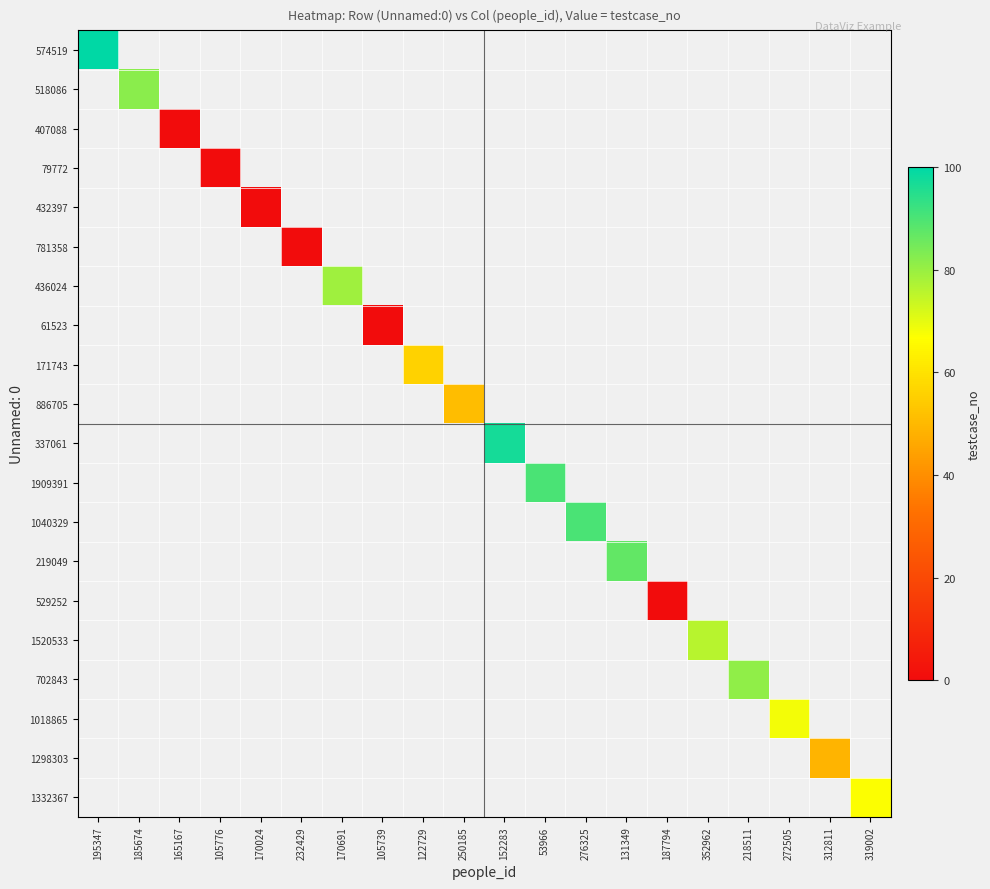

Is the value of 1332367 at 250185 greater than the value of 529252 at 105776?

No